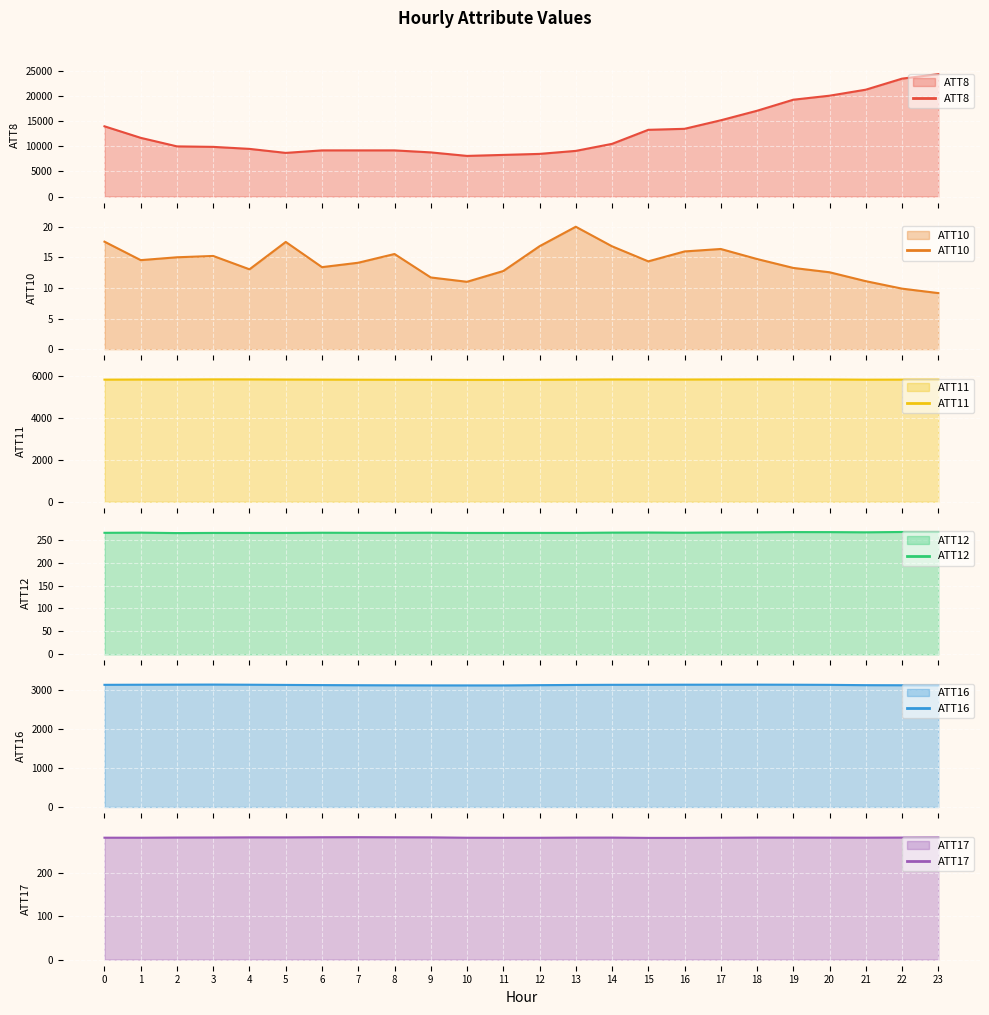

What is the difference between the maximum and second lowest values in the ATT17 series?

1.6